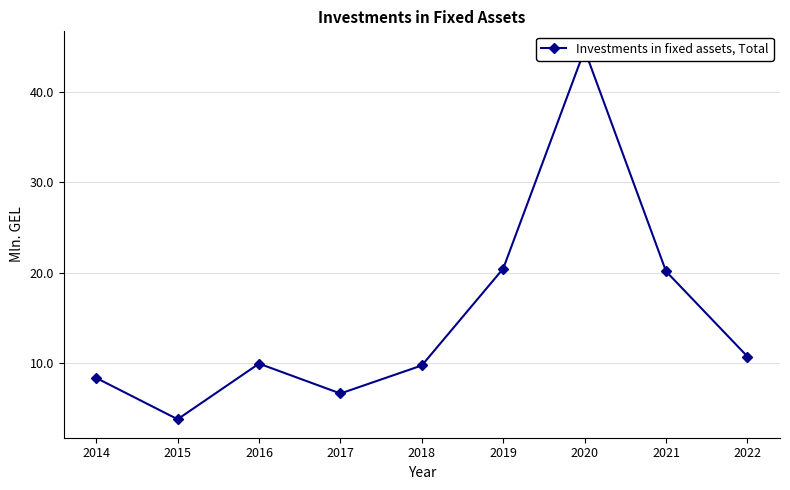

List the labels in order of value, largest first.

2020, 2019, 2021, 2022, 2016, 2018, 2014, 2017, 2015